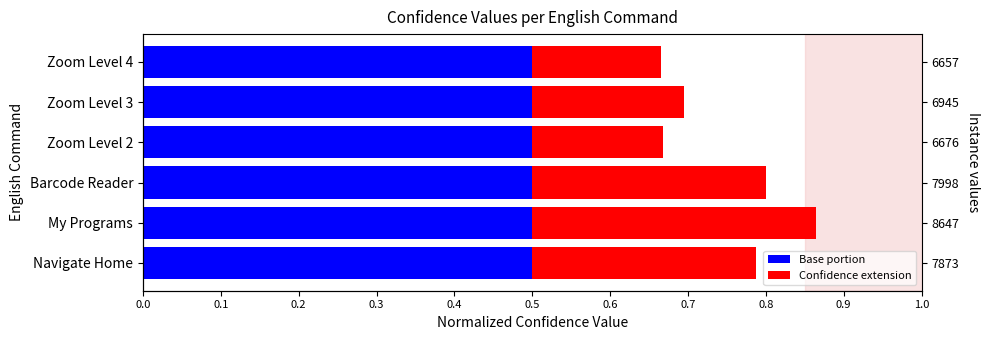

How many Confidence extension values are between 0 and 1?

6